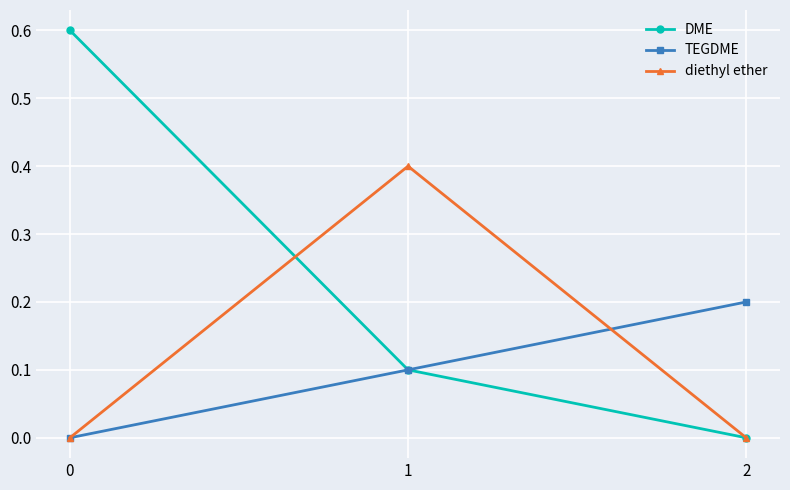

Reading right to left, what are all the values shown in this chart?

DME: 0.0	0.1	0.6
TEGDME: 0.2	0.1	0.0
diethyl ether: 0.0	0.4	0.0